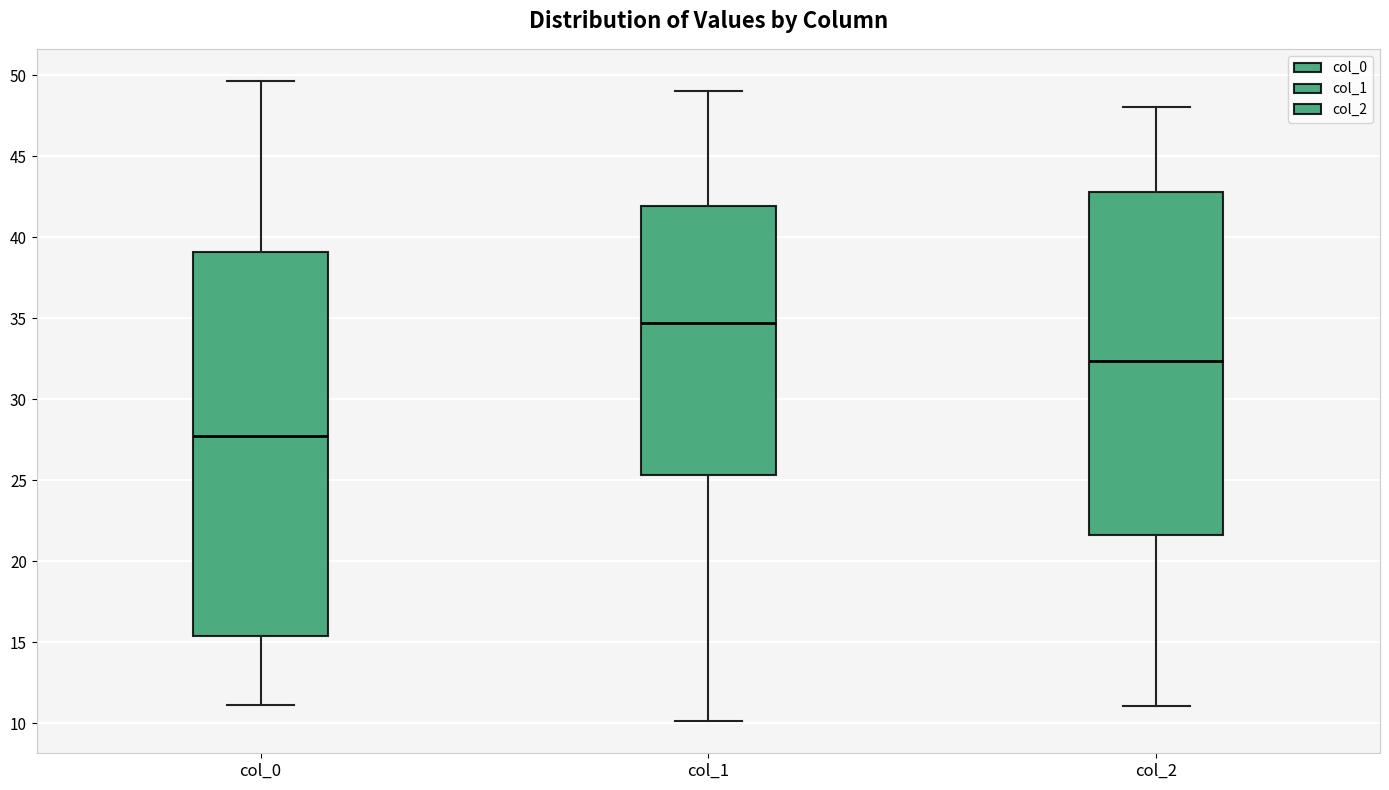

Which box has the lowest median line?

col_0